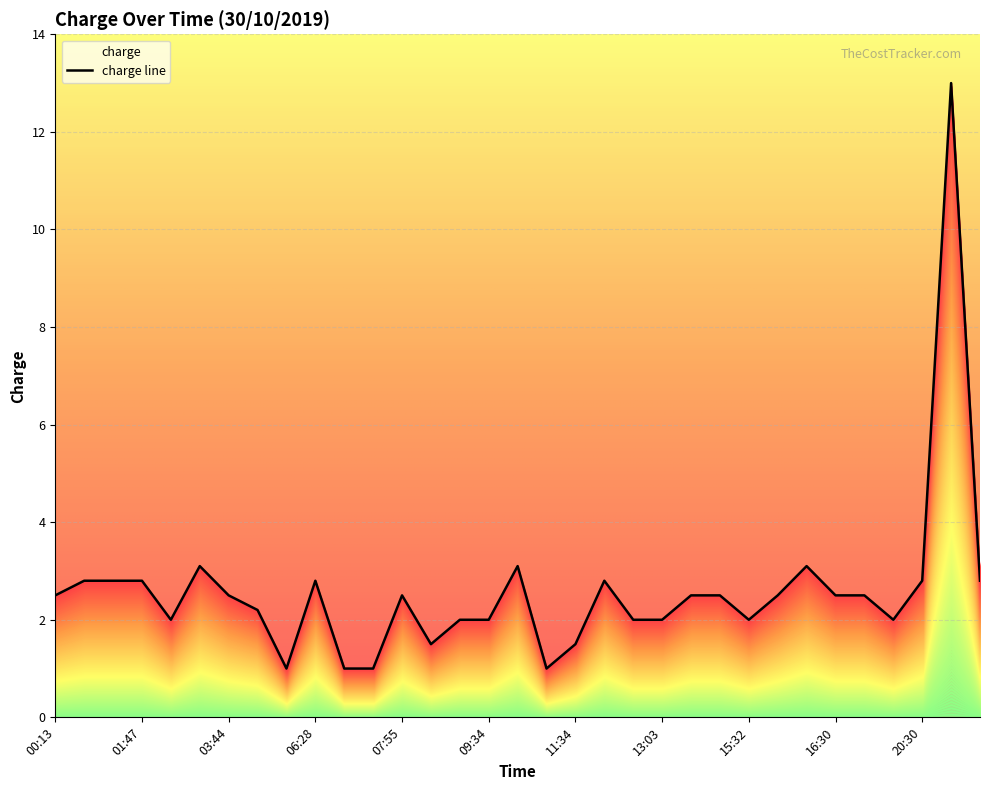

List the labels in order of value, smallest first.

05:48, 07:02, 07:45, 10:20, 08:08, 11:34, 02:02, 09:08, 09:34, 12:45, 13:03, 15:32, 16:58, 03:55, 00:13, 03:44, 07:55, 13:28, 14:41, 15:58, 16:30, 16:43, 00:27, 00:48, 01:47, 06:28, 11:59, 20:30, 23:29, 03:02, 09:40, 16:09, 21:24